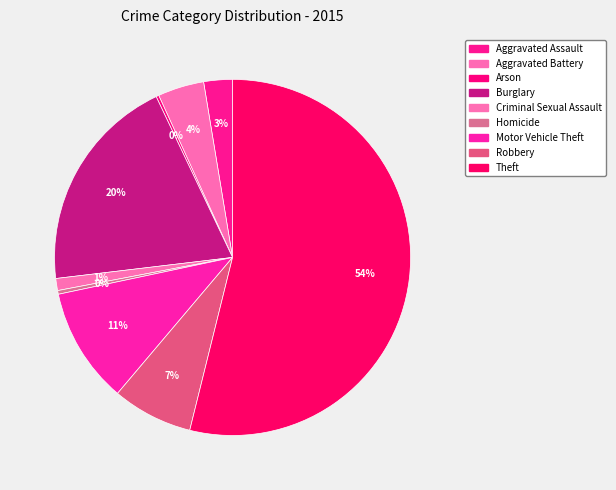

What portion of the pie excludes Robbery?

92.7%